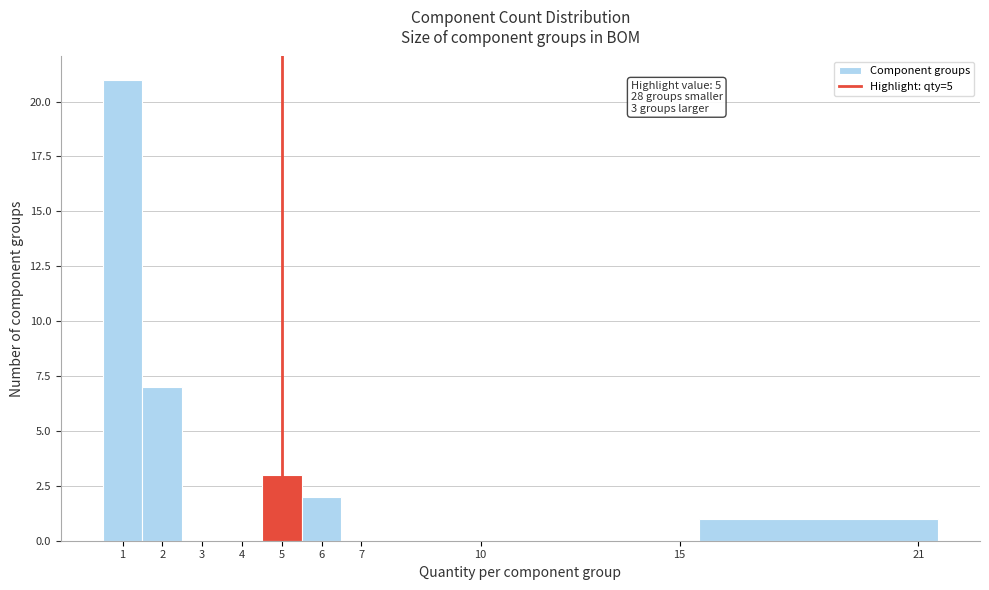

Which range on the x-axis has the tallest bar?

0.5 to 1.5